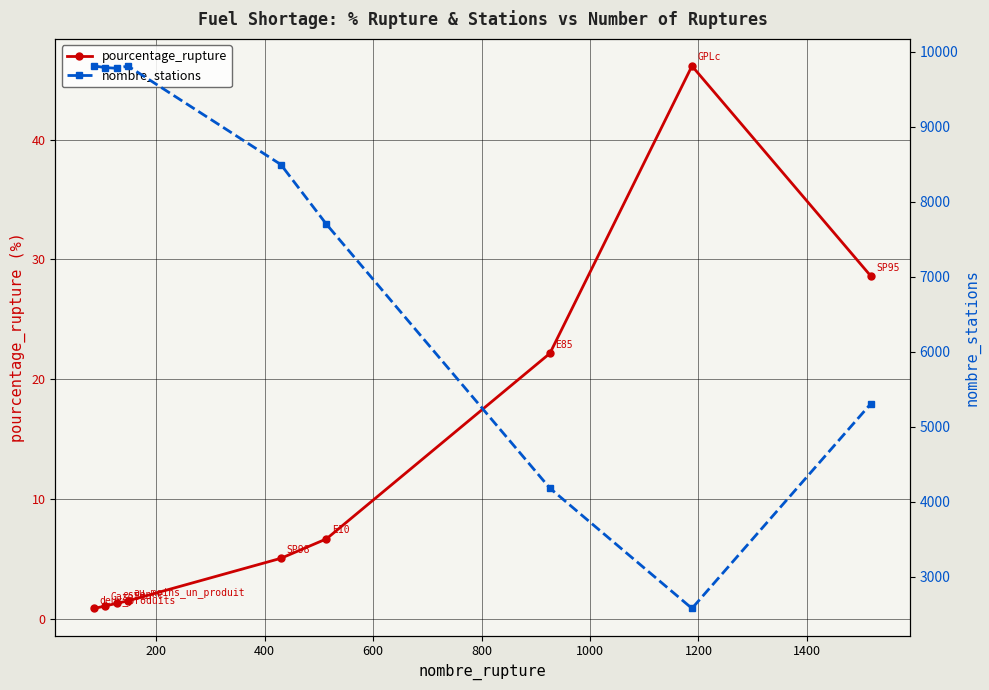

How many distinct data groups are displayed?

2